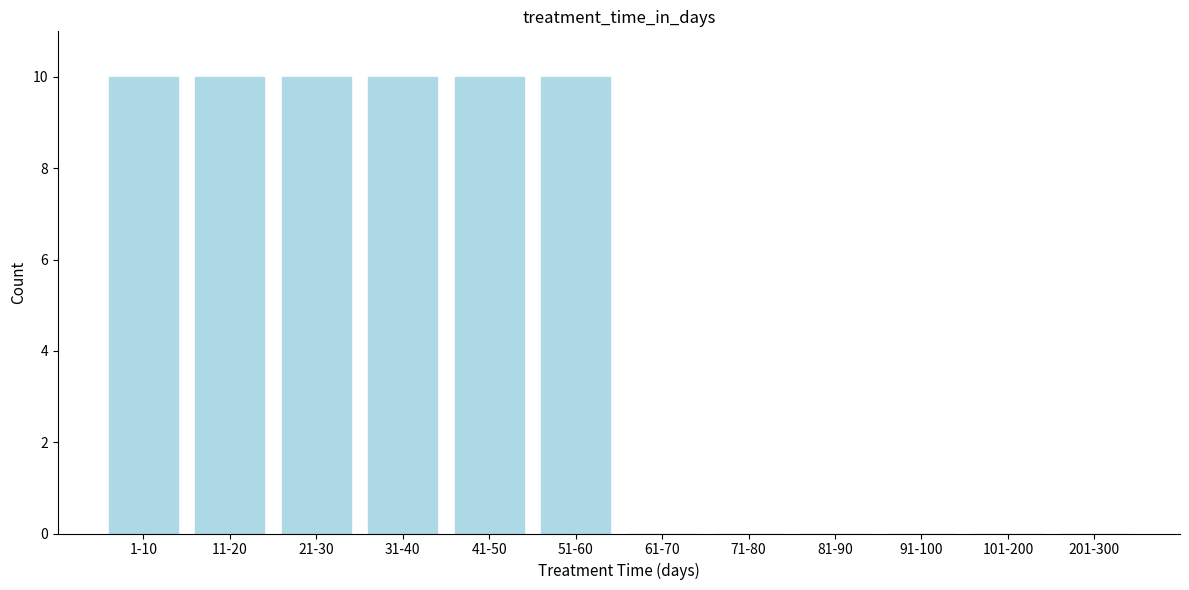

Reading left to right, transcribe all the data shown in this chart.

1-10=10	11-20=10	21-30=10	31-40=10	41-50=10	51-60=10	61-70=0	71-80=0	81-90=0	91-100=0	101-200=0	201-300=0